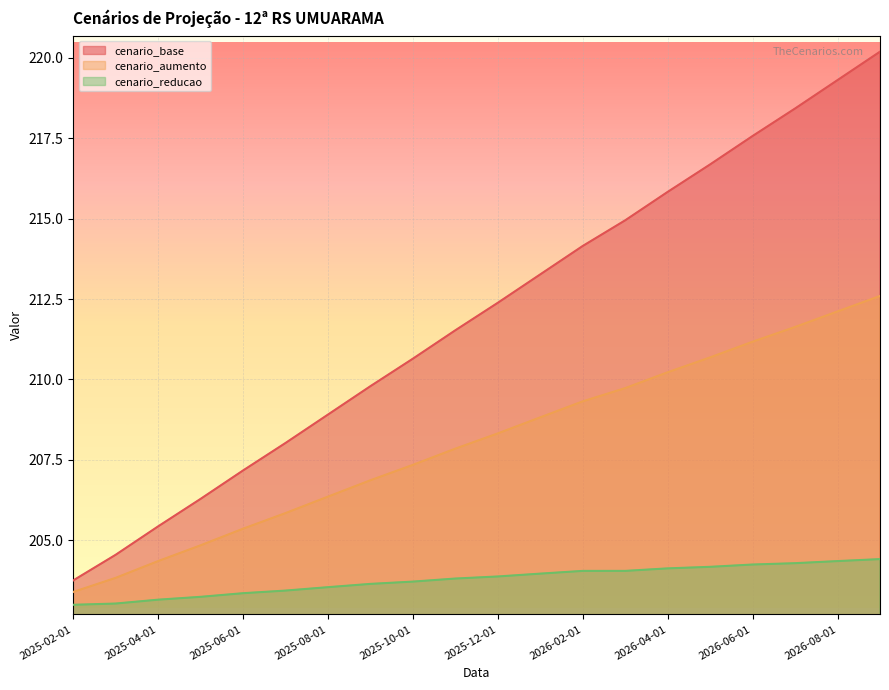

What is the lowest value of the cenario_aumento series?

203.4